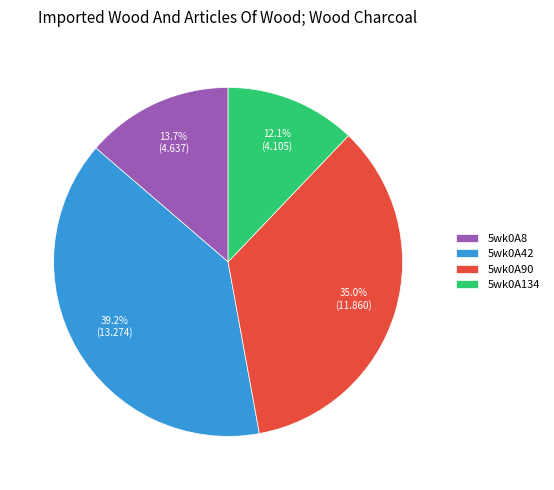

Approximately how many times larger is the value at 5wk0A8 compared to 5wk0A42?

0.3